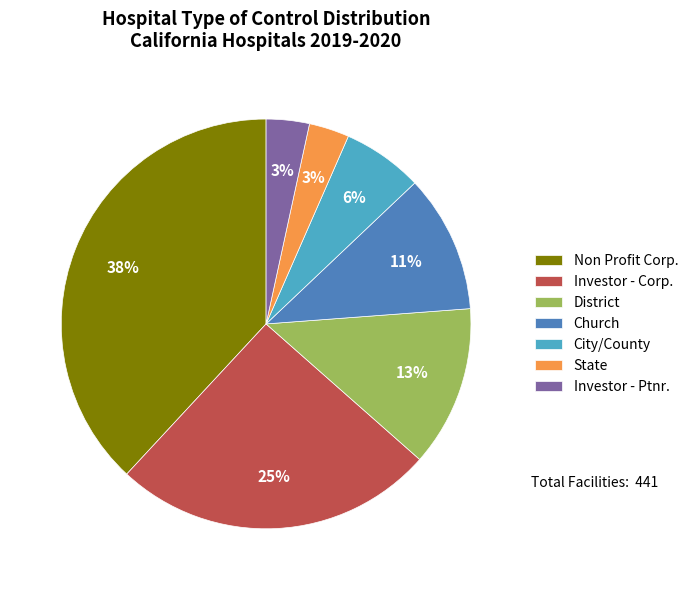

Is there any slice that represents more than half of the pie?

No